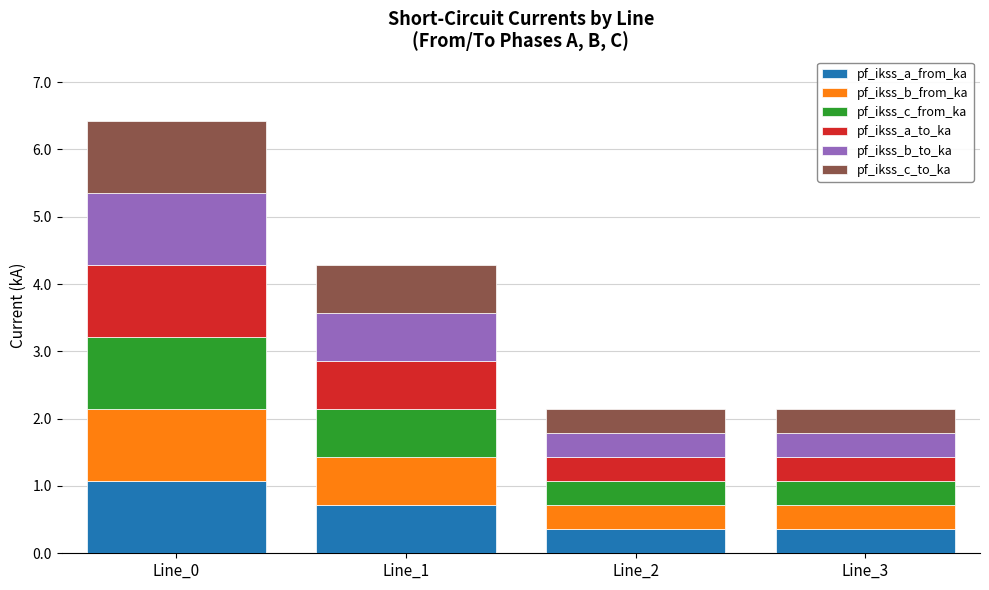

What is the difference between the maximum and second lowest values in the pf_ikss_a_from_ka series?

0.7